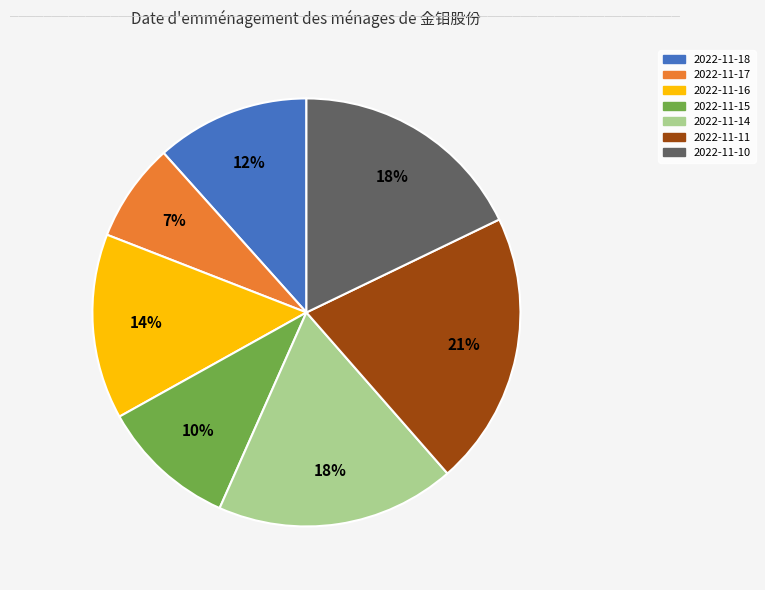

Between 2022-11-14 and 2022-11-18, which is larger?

2022-11-14